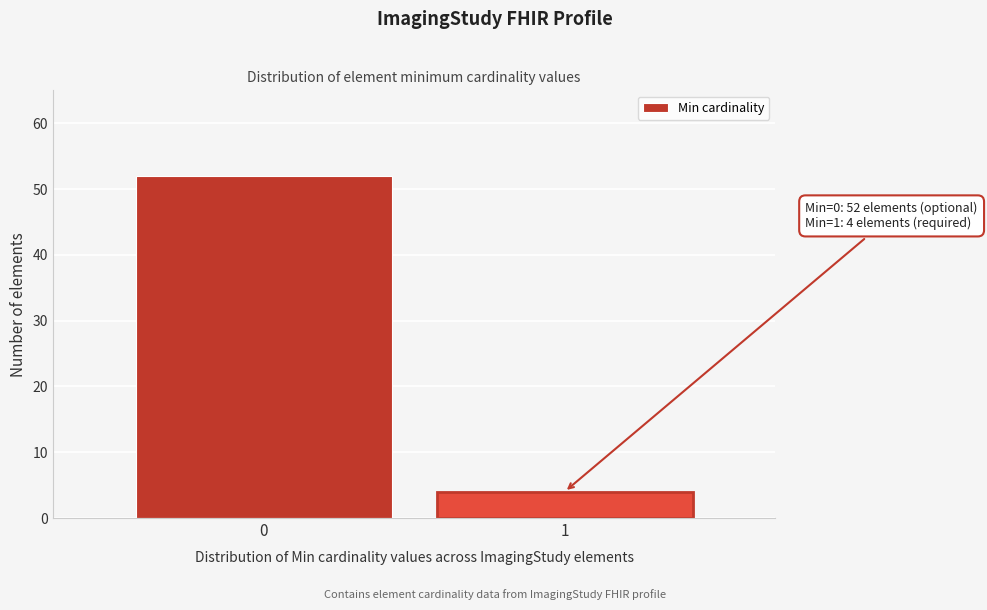

Reading left to right, what are all the values shown in this chart?

52	4